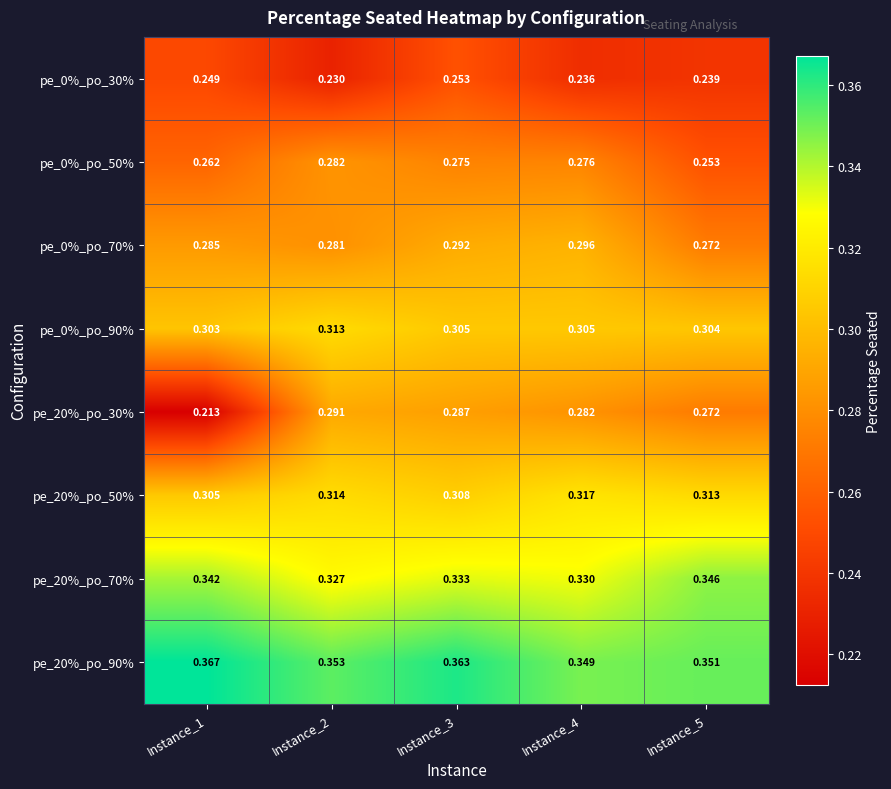

At how many categories does at least one series exceed 0?

5